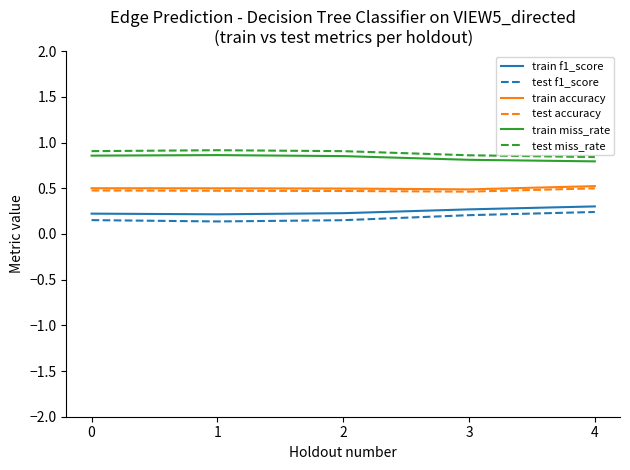

Count the number of data series in this chart.

6